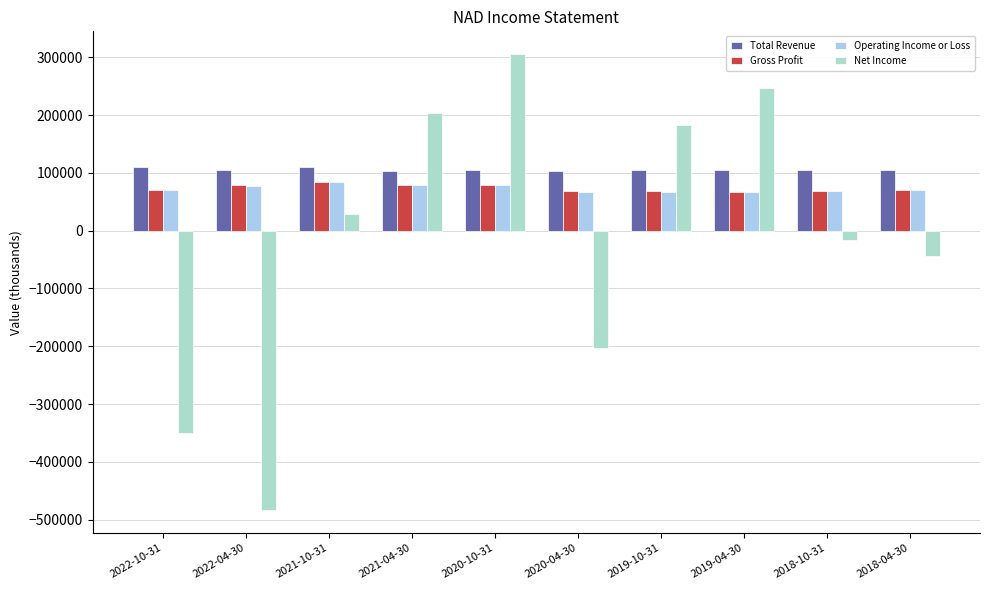

How many data points does each series have?

10